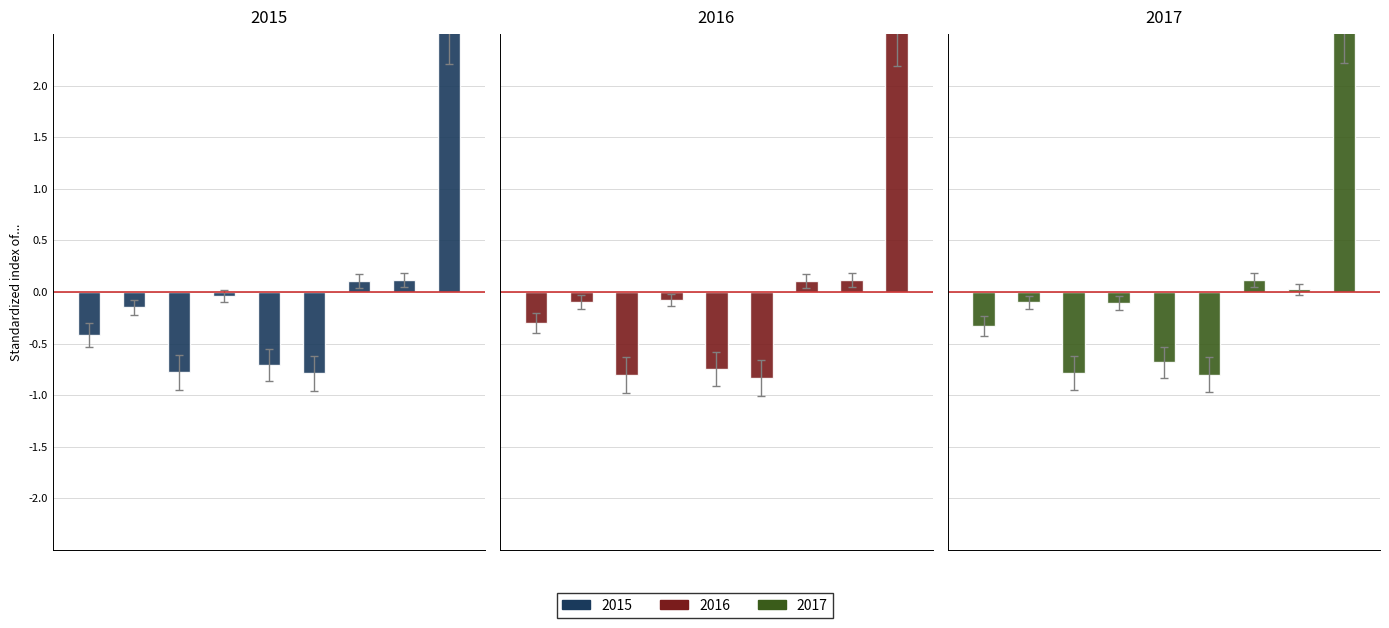

Reading left to right, extract all data points from this chart.

2015: -0.4	-0.1	-0.8	-0.0	-0.7	-0.8	0.1	0.1	2.7
2016: -0.3	-0.1	-0.8	-0.1	-0.7	-0.8	0.1	0.1	2.6
2017: -0.3	-0.1	-0.8	-0.1	-0.7	-0.8	0.1	0.0	2.7